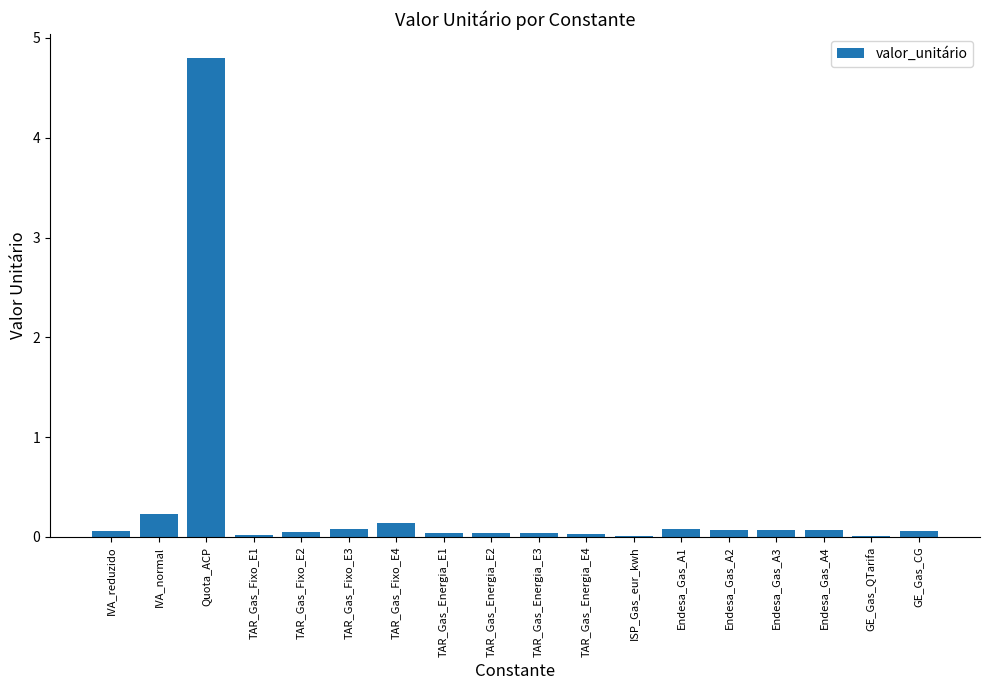

At which category does the chart reach its peak across all series?

Quota_ACP